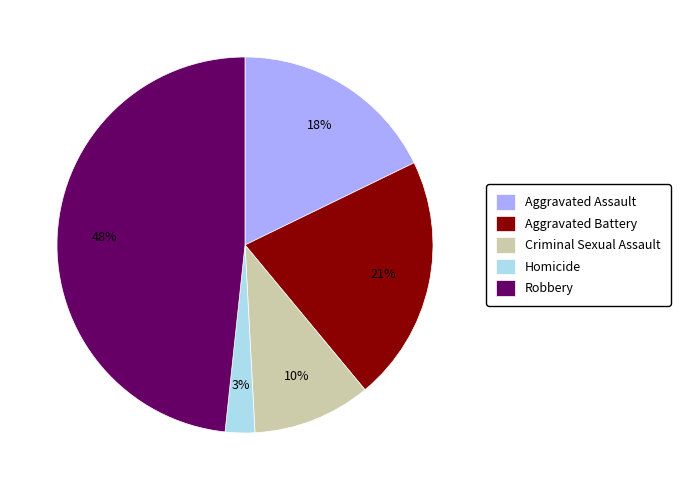

What is the smallest slice in the pie chart?

Homicide